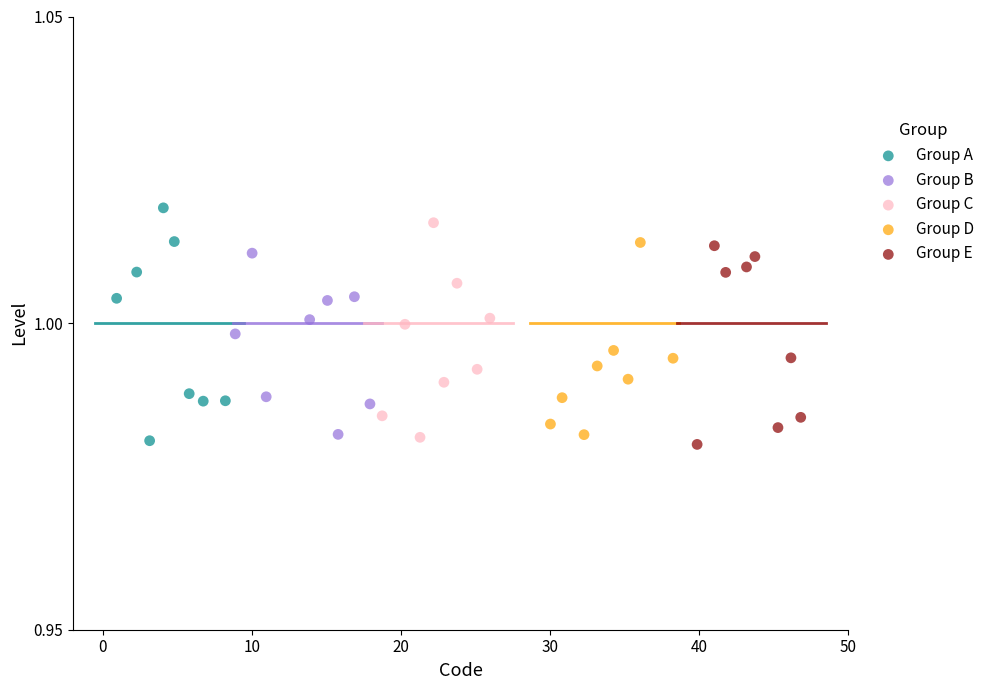

What are all the series names shown in the legend?

Group A, Group B, Group C, Group D, Group E